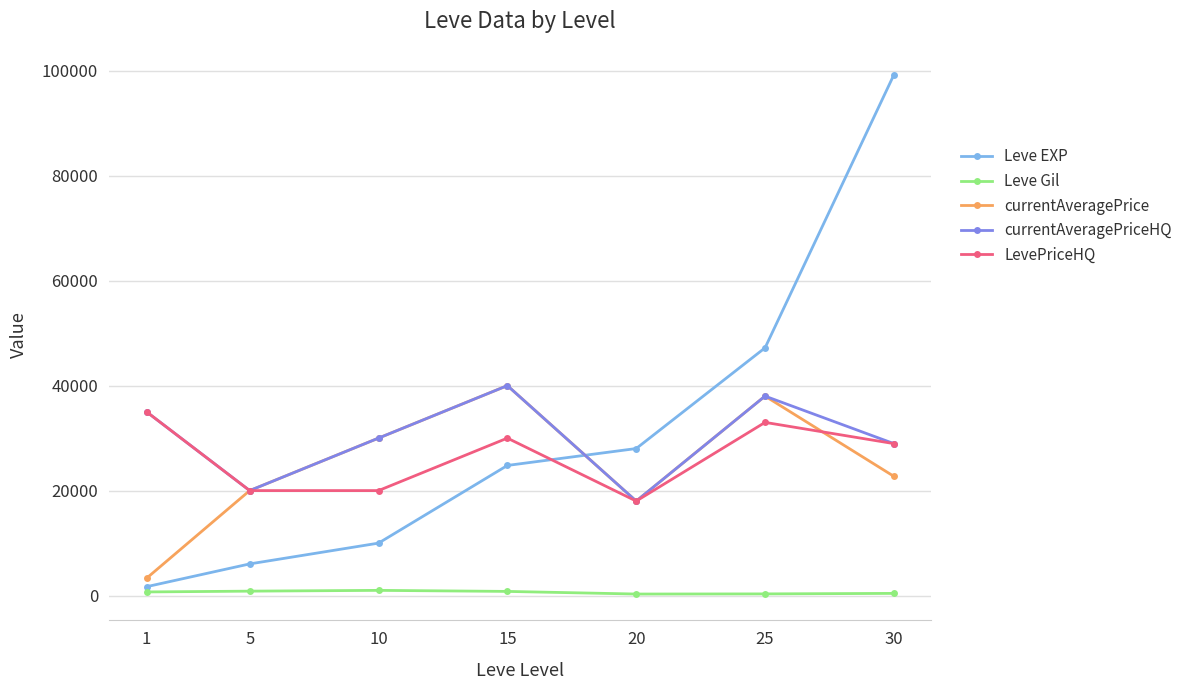

What value does the currentAveragePrice series have at 10?

30000.0